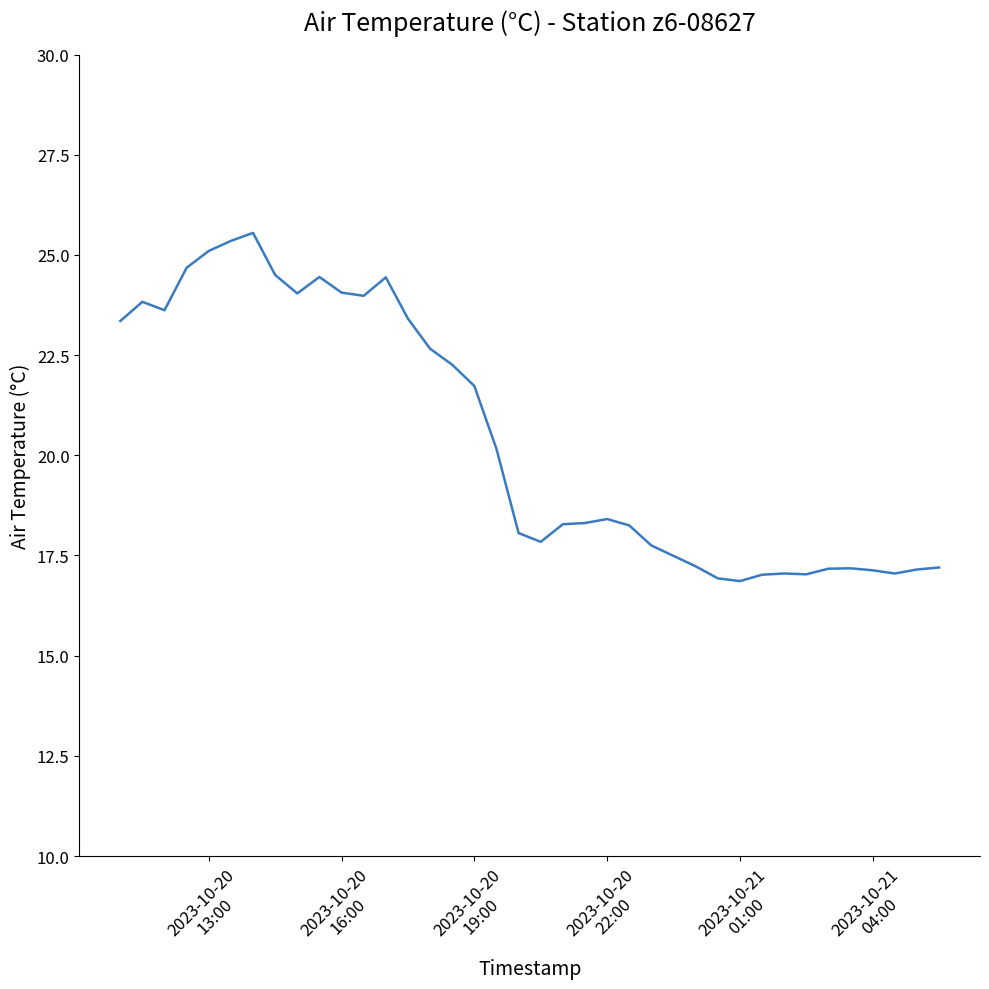

What is the minimum value shown in the chart?

16.9